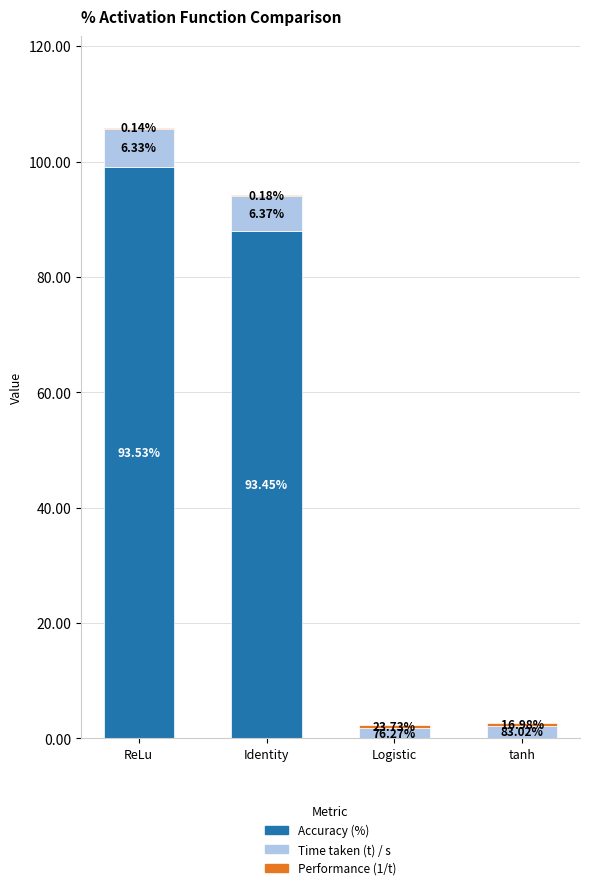

Are the bars horizontal?

No